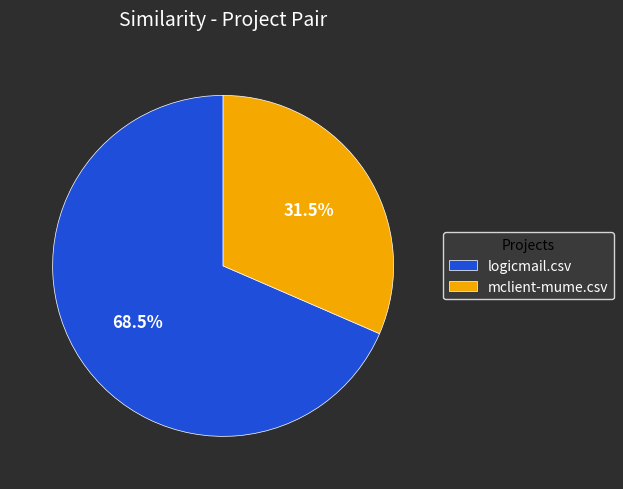

To the nearest percent, what is the difference between the mclient-mume.csv and logicmail.csv slice percentages?

37%